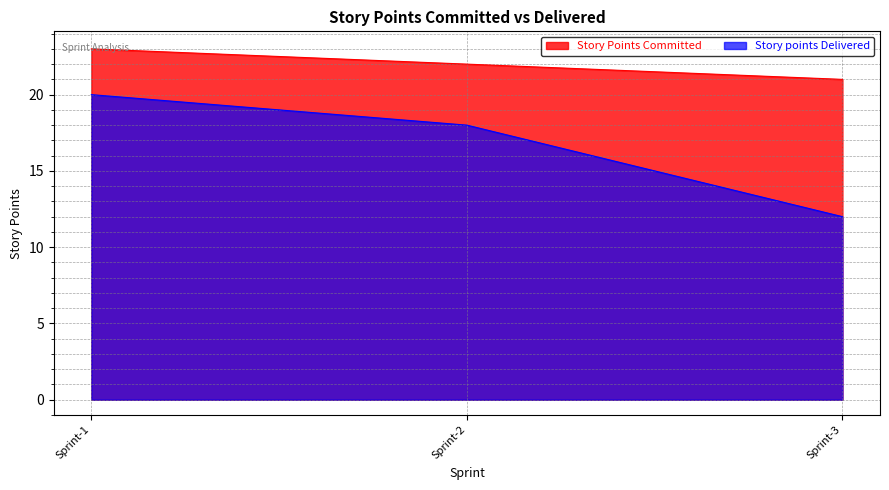

At which label is Story Points Committed closest to 22?

Sprint-2